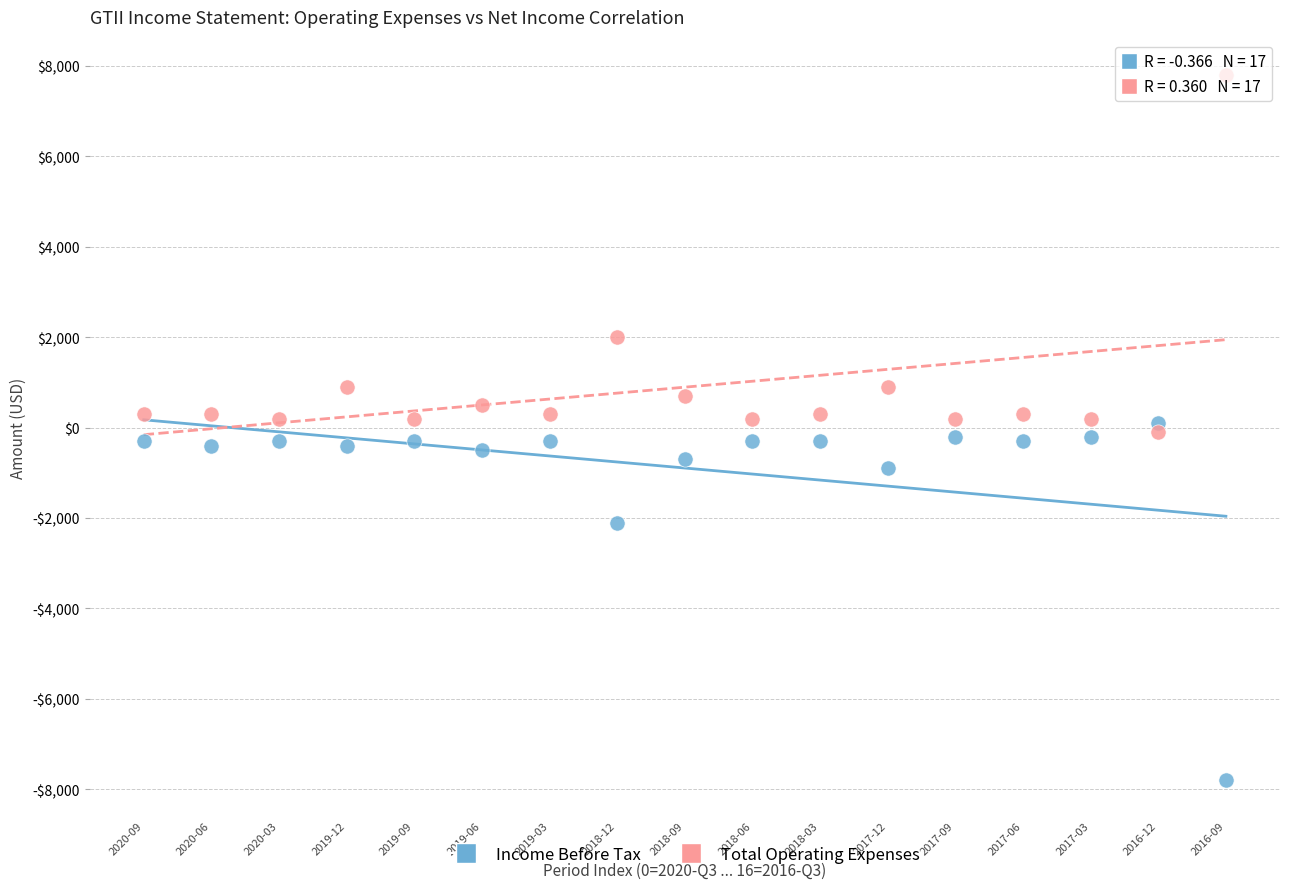

Which series contains the lowest Y value?

Income Before Tax